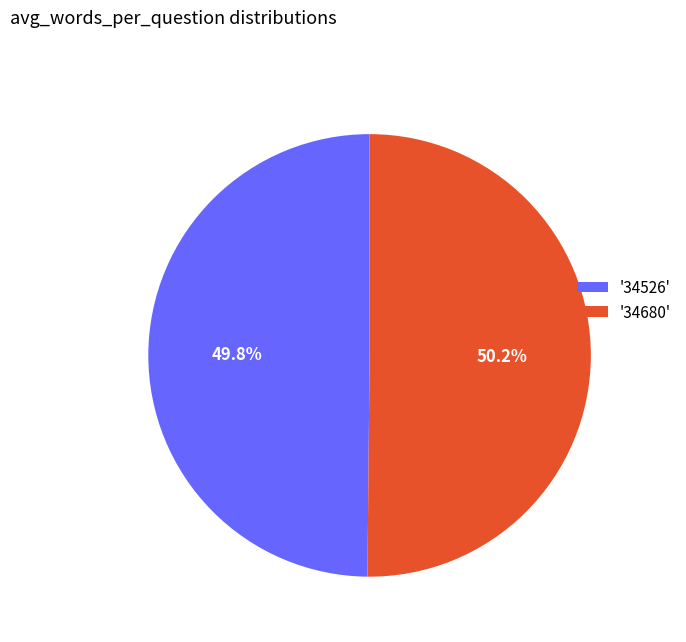

What percentage do '34526' and '34680' together represent?

100.0%